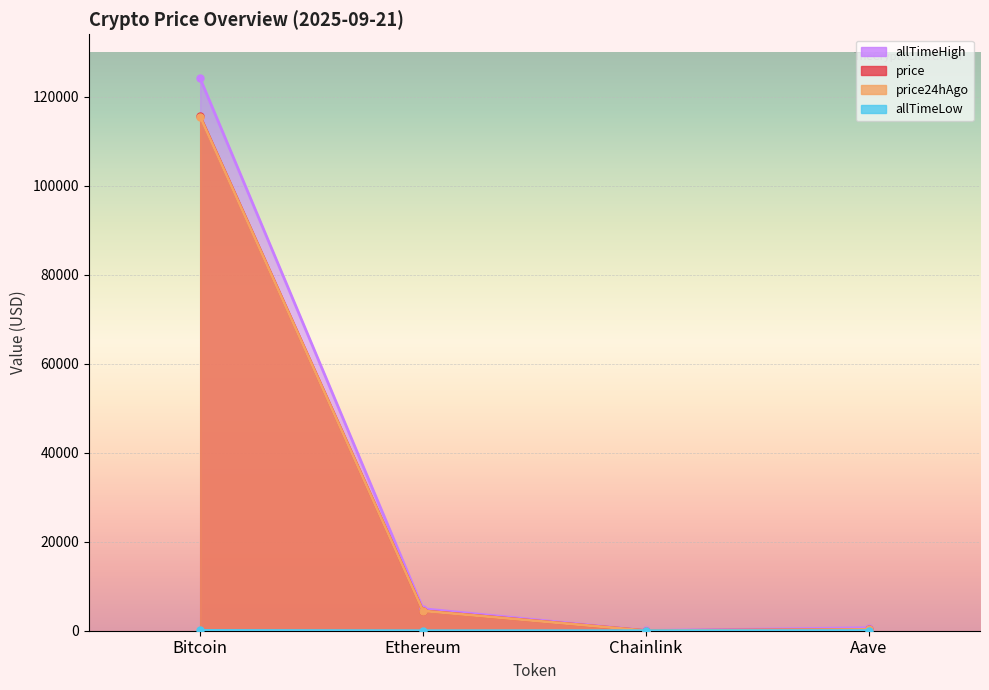

Reading left to right, what are all the values shown in this chart?

price: Bitcoin=115615.0	Ethereum=4485.3	Chainlink=23.4	Aave=296.8
price24hAgo: Bitcoin=115511.0	Ethereum=4460.8	Chainlink=23.4	Aave=297.8
allTimeHigh: Bitcoin=124128.0	Ethereum=4946.1	Chainlink=52.7	Aave=661.7
allTimeLow: Bitcoin=67.8	Ethereum=0.4	Chainlink=0.1	Aave=26.0